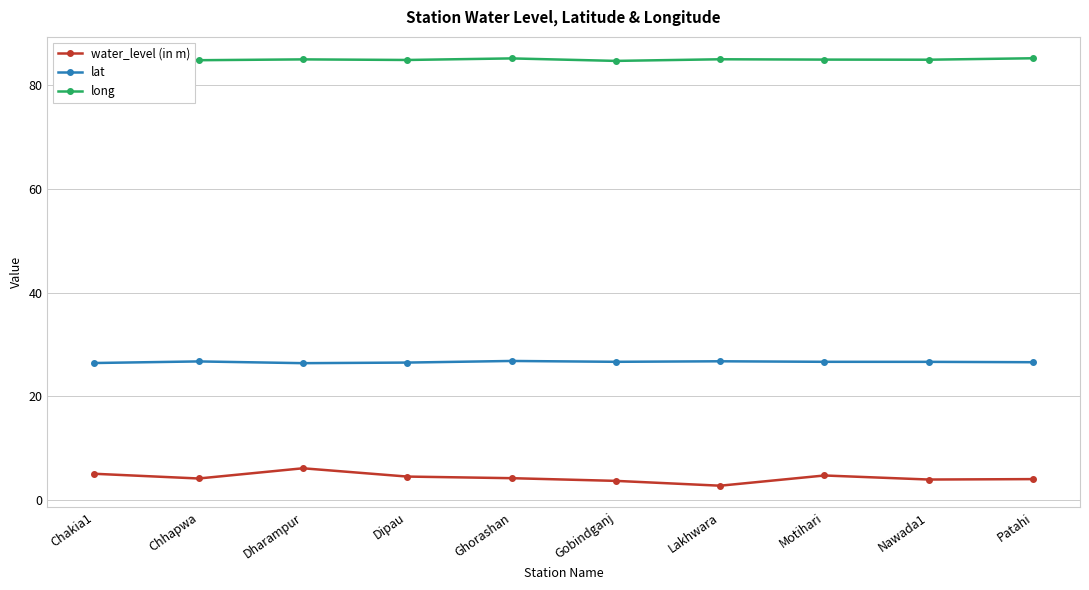

Which series has the largest total across all categories?

long